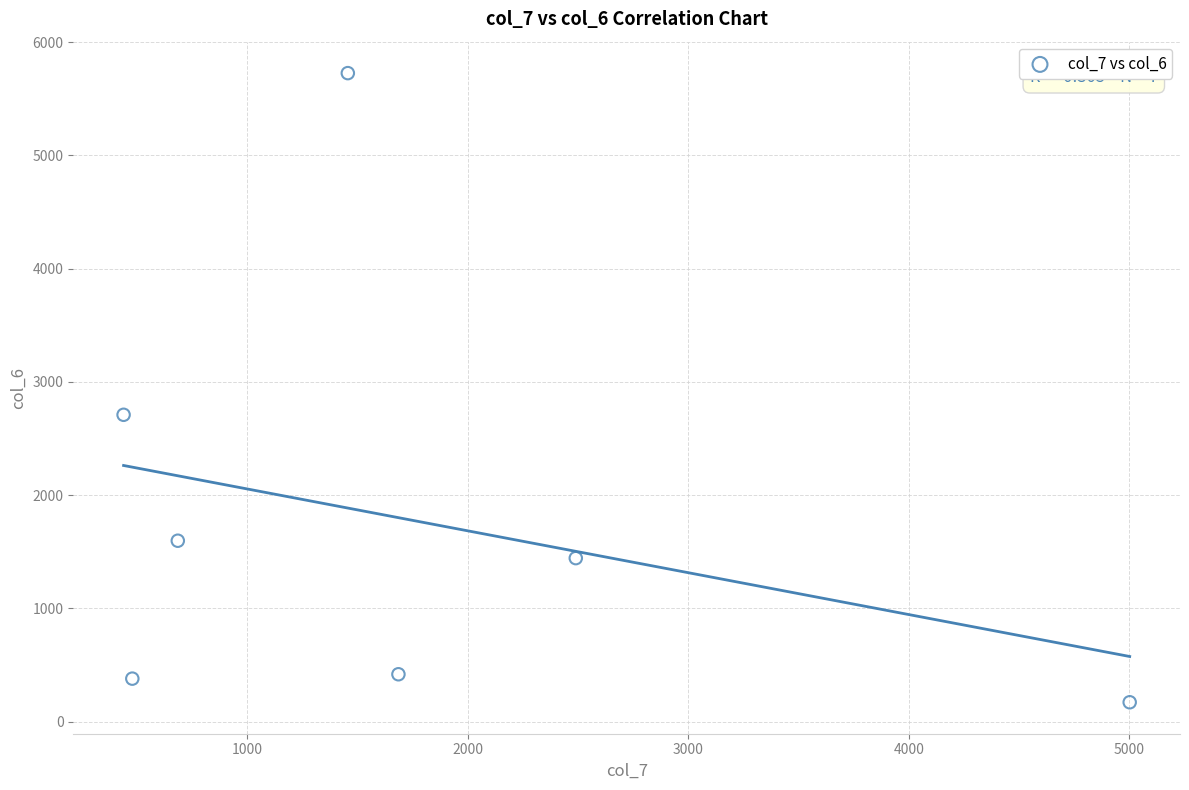

What is the range of Y values (max minus min)?

5554.0